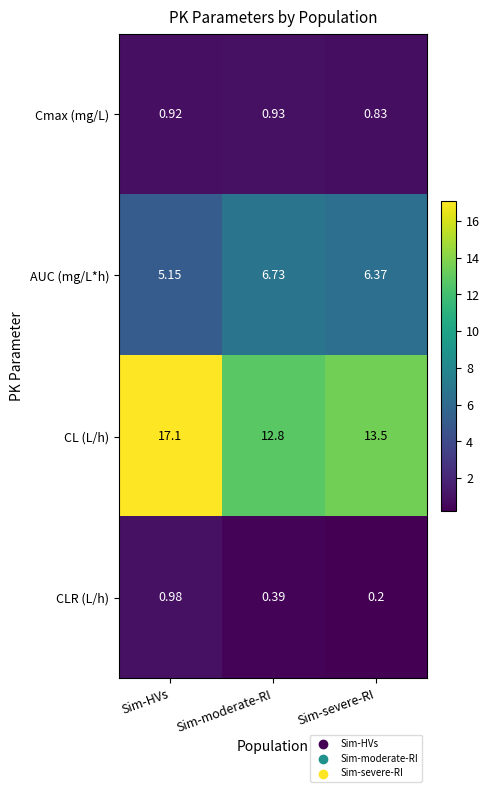

At which label is CL (L/h) closest to 14?

Sim-severe-RI